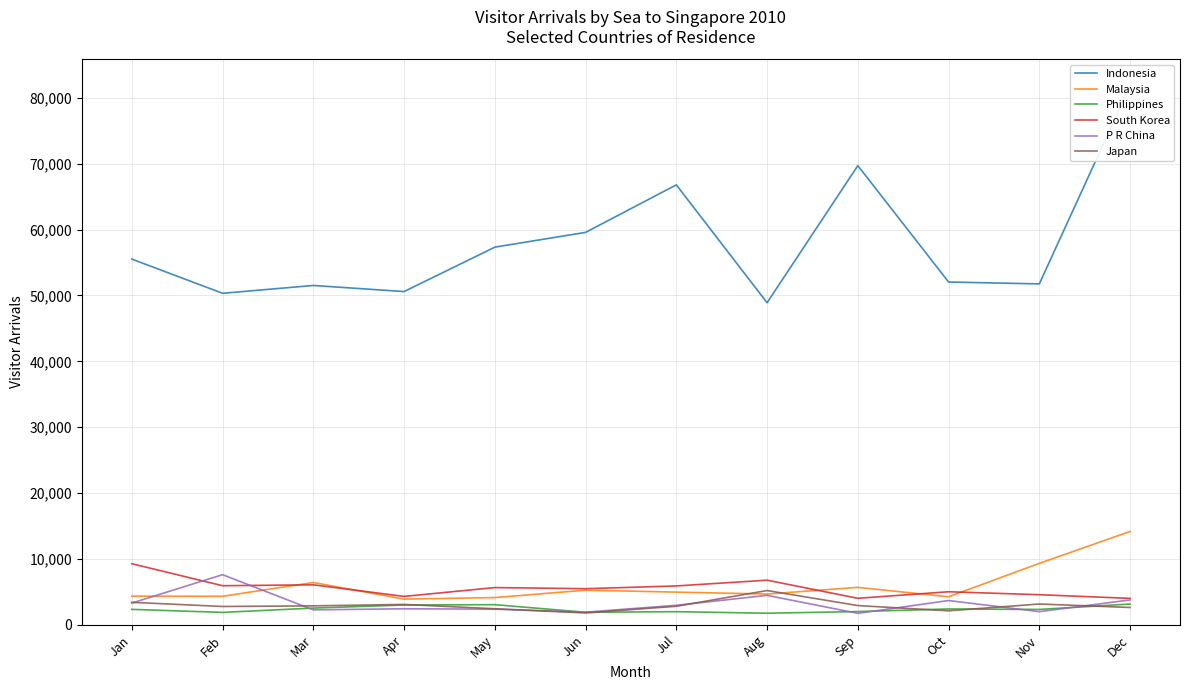

How many times do South Korea and P R China cross each other?

2